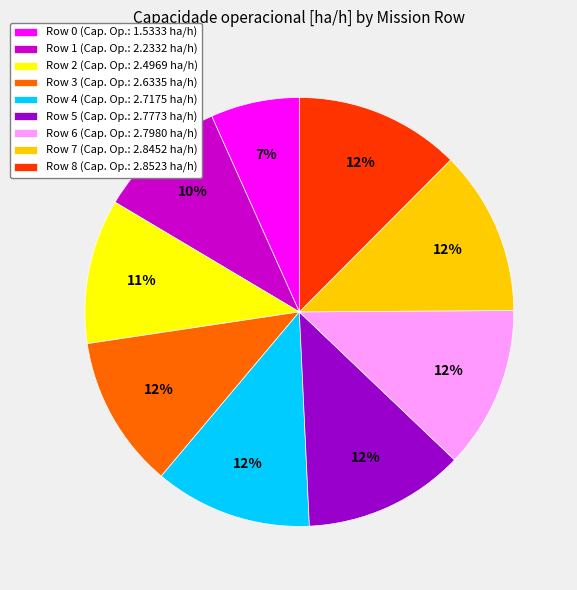

How many slices are in this pie chart?

9